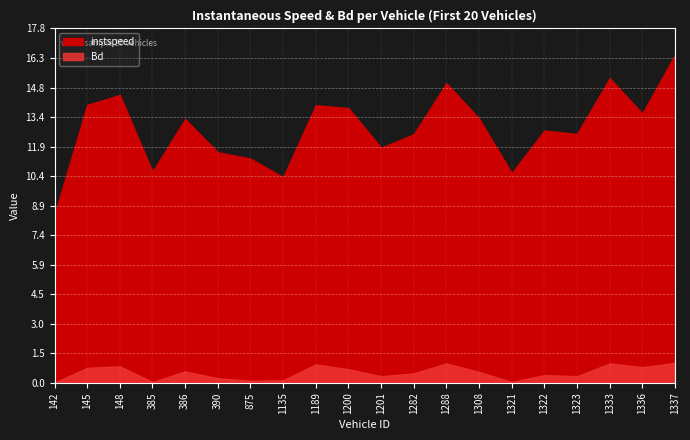

Reading left to right, what are all the values shown in this chart?

instspeed: 8.4	14.0	14.5	10.6	13.3	11.6	11.3	10.3	13.9	13.8	11.8	12.5	15.1	13.3	10.5	12.7	12.5	15.3	13.5	16.5
Bd: 0.0	0.7	0.8	0.0	0.6	0.2	0.1	0.1	0.9	0.7	0.3	0.5	1.0	0.5	0.0	0.4	0.3	1.0	0.8	1.0